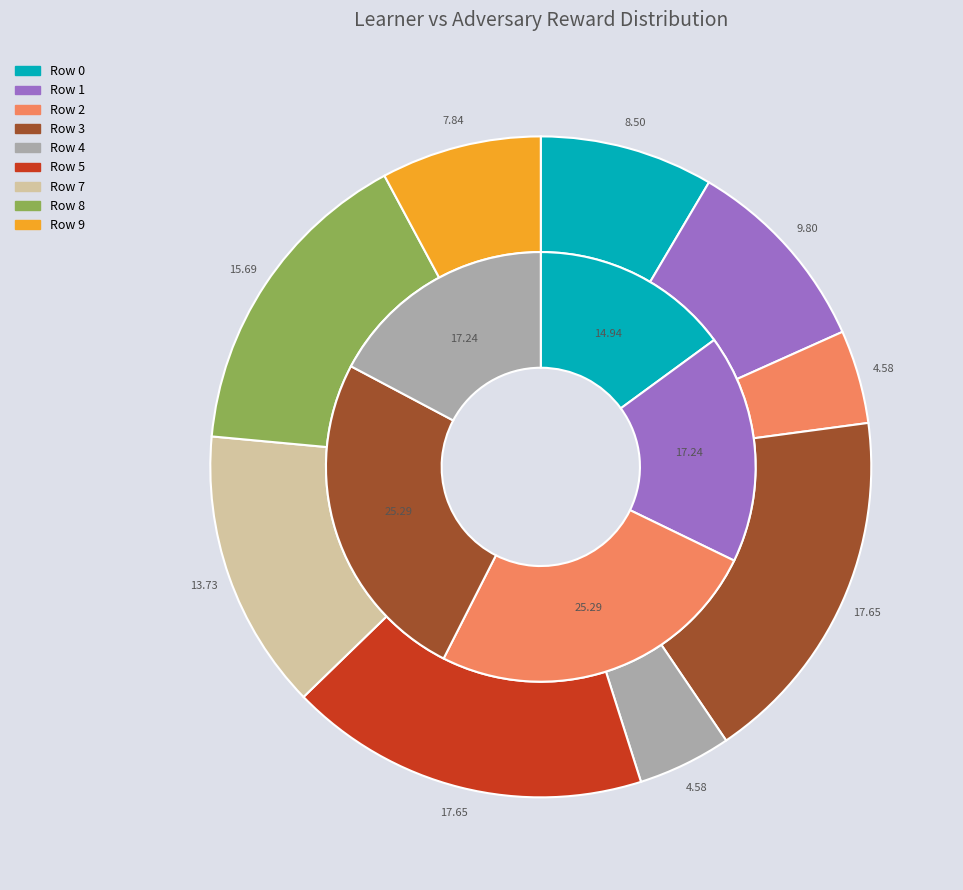

How many segments does this pie chart have?

10